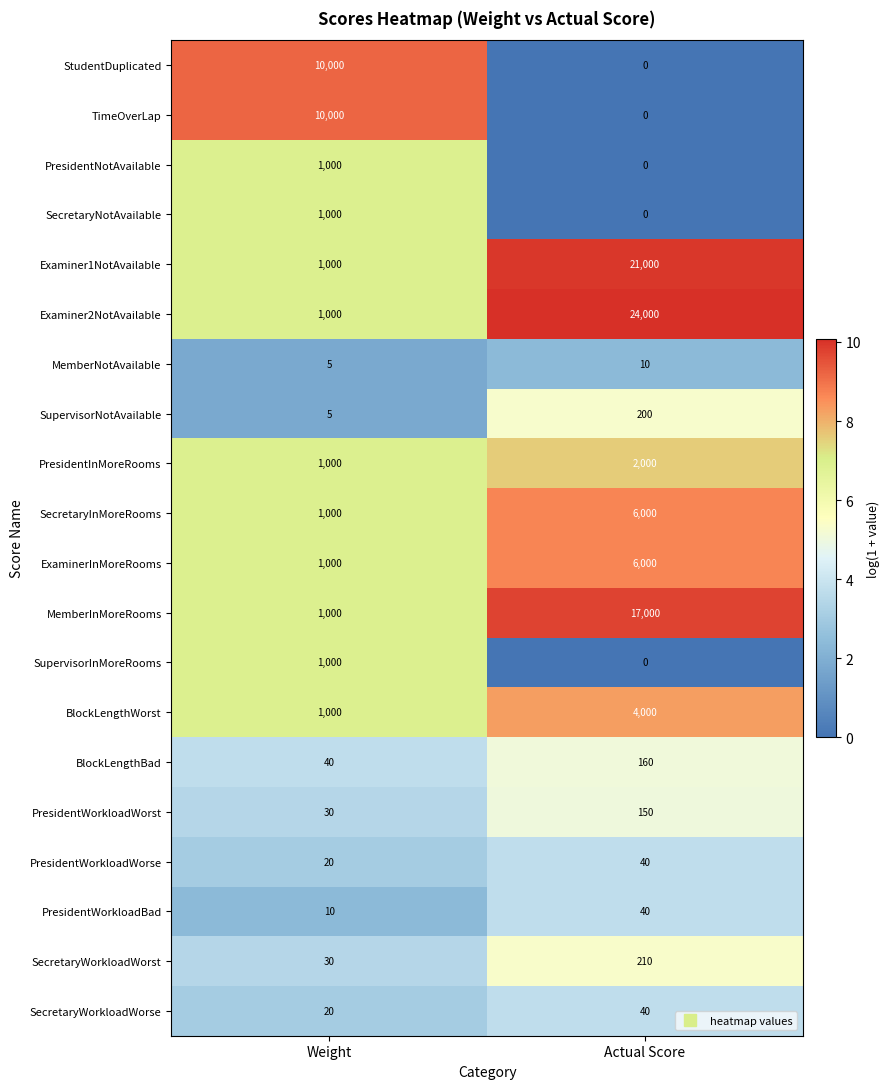

How many categories are shown in the chart?

2